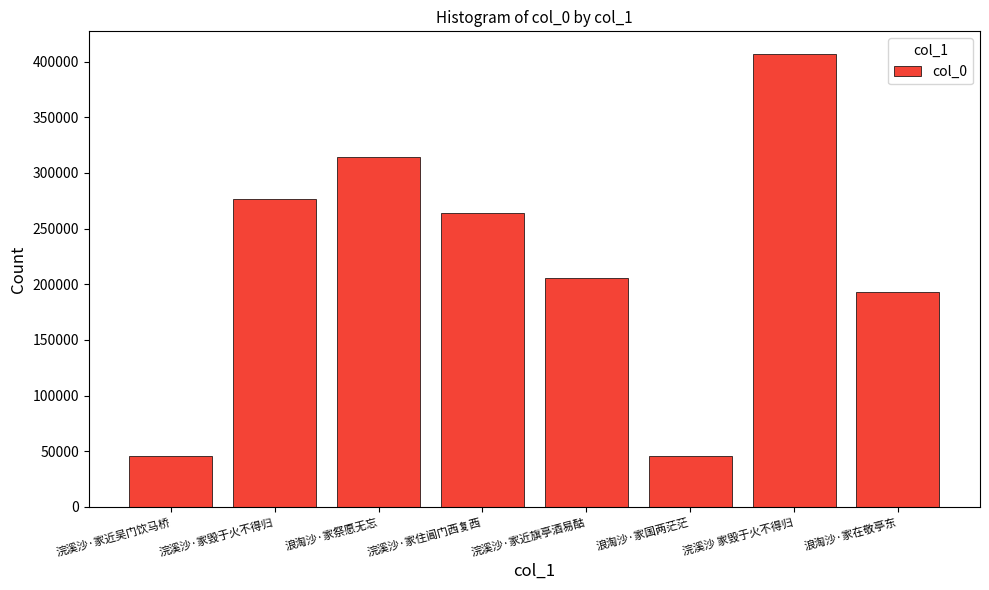

What is the change in value from 浪淘沙·家国两茫茫 to 浪淘沙·家在敬亭东?

+147328